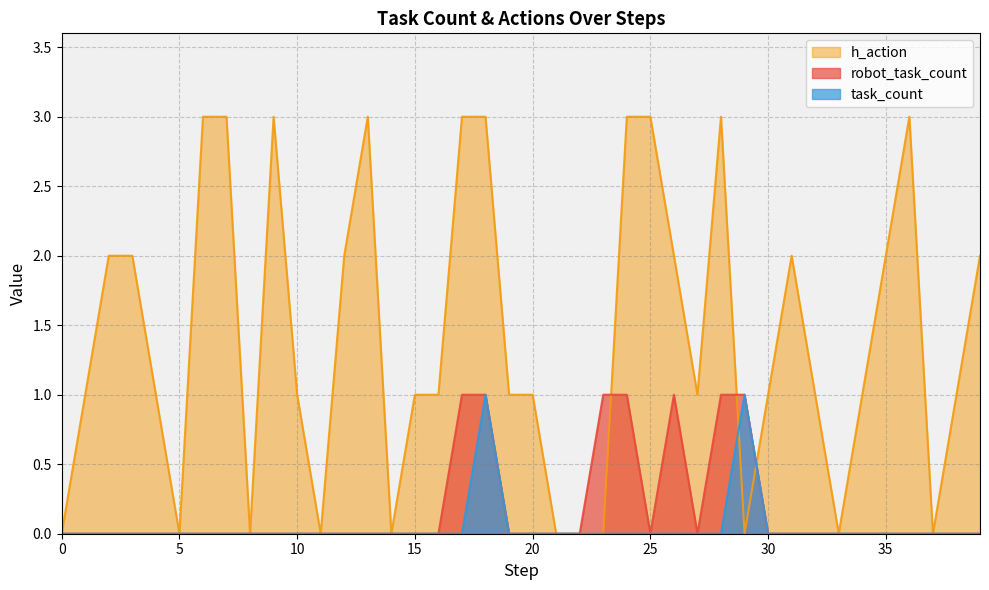

True or false: task_count has more than 2 points higher than both neighbors.

False